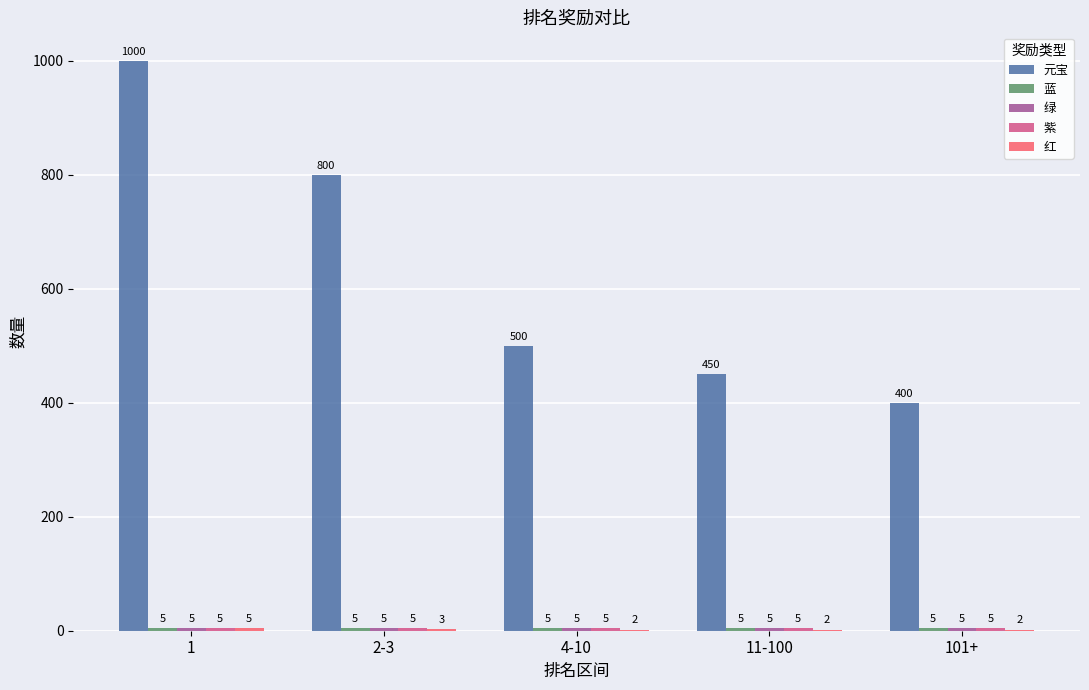

True or false: 元宝 has a value of 179 at 4-10.

False